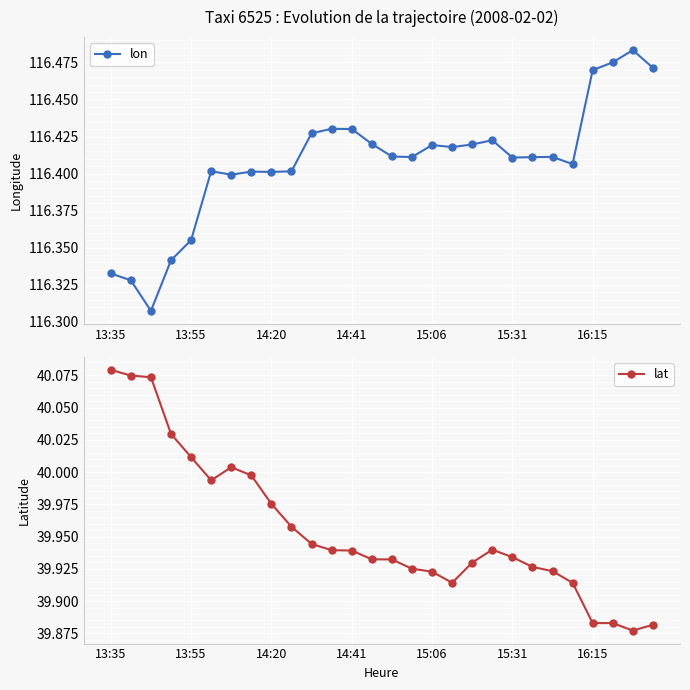

What is the label of the 13th point from the right?

15